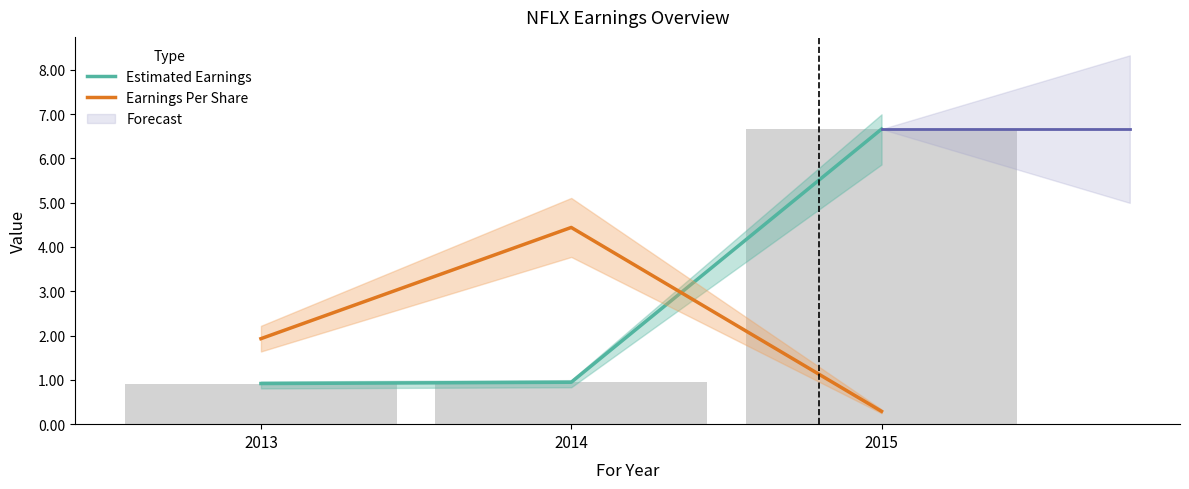

Rank the series by their average value, from lowest to highest.

Earnings Per Share, Estimated Earnings